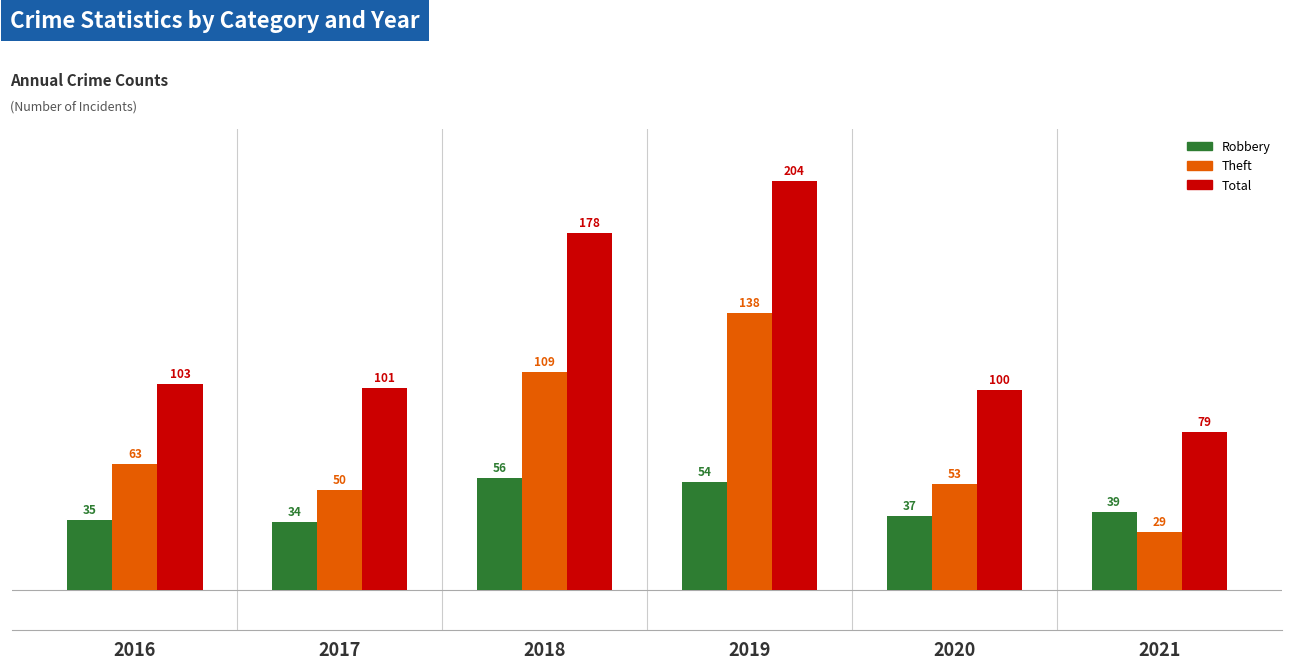

How many bars are there in total?

18